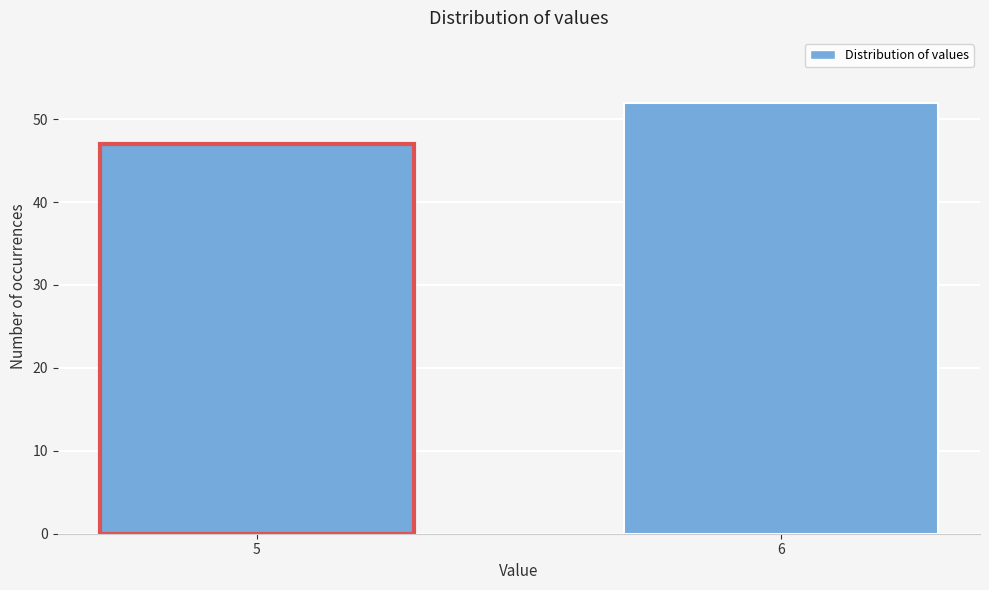

Reading left to right, what are all the values shown in this chart?

47	52